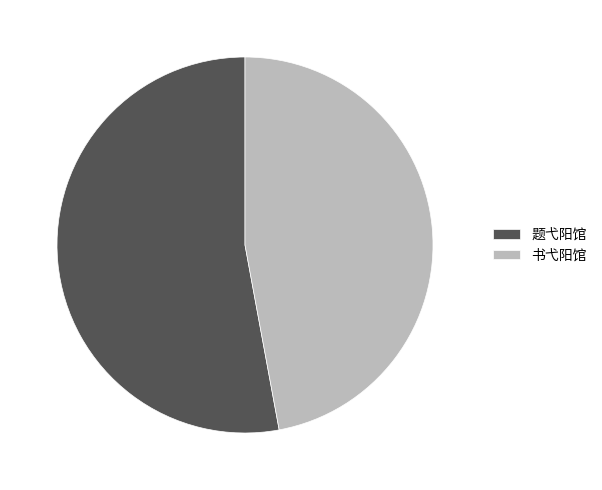

Between 题弋阳馆 and 书弋阳馆, which is larger?

题弋阳馆